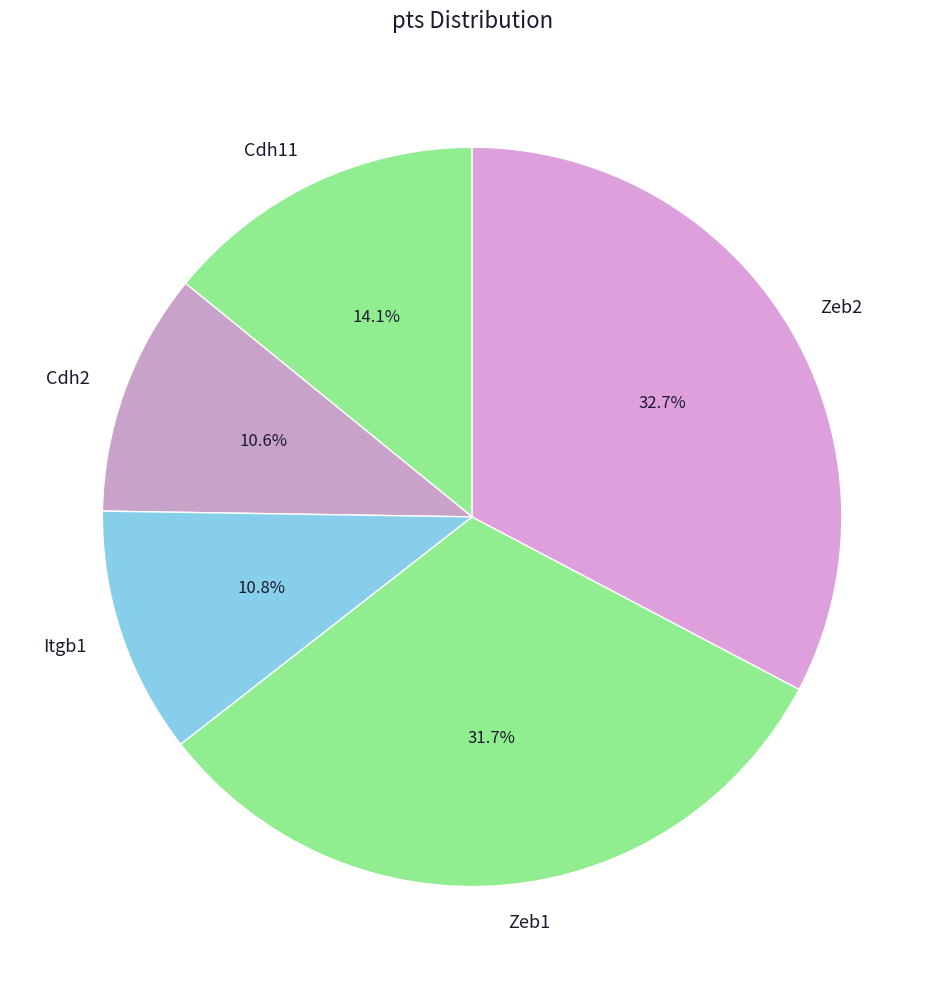

Which slice is the largest?

Zeb2